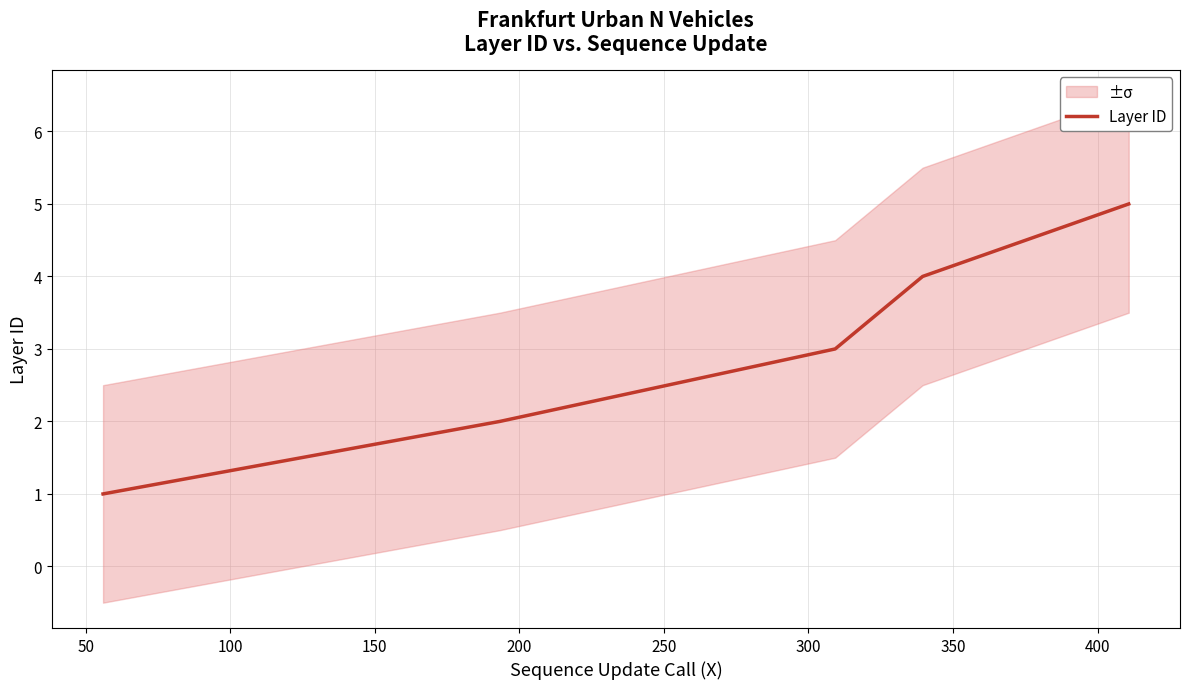

What is the maximum value for Layer ID?

5